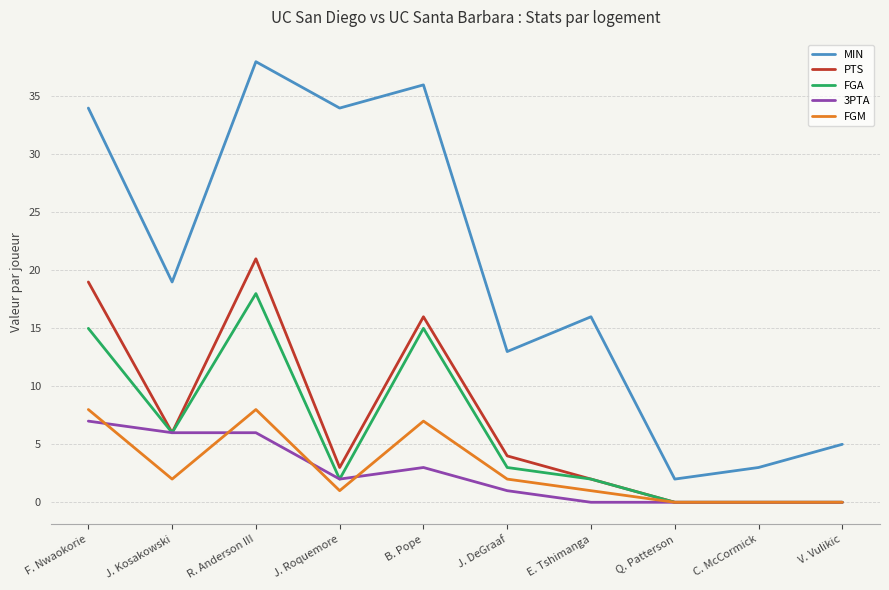

What position from the left is J. Kosakowski?

2